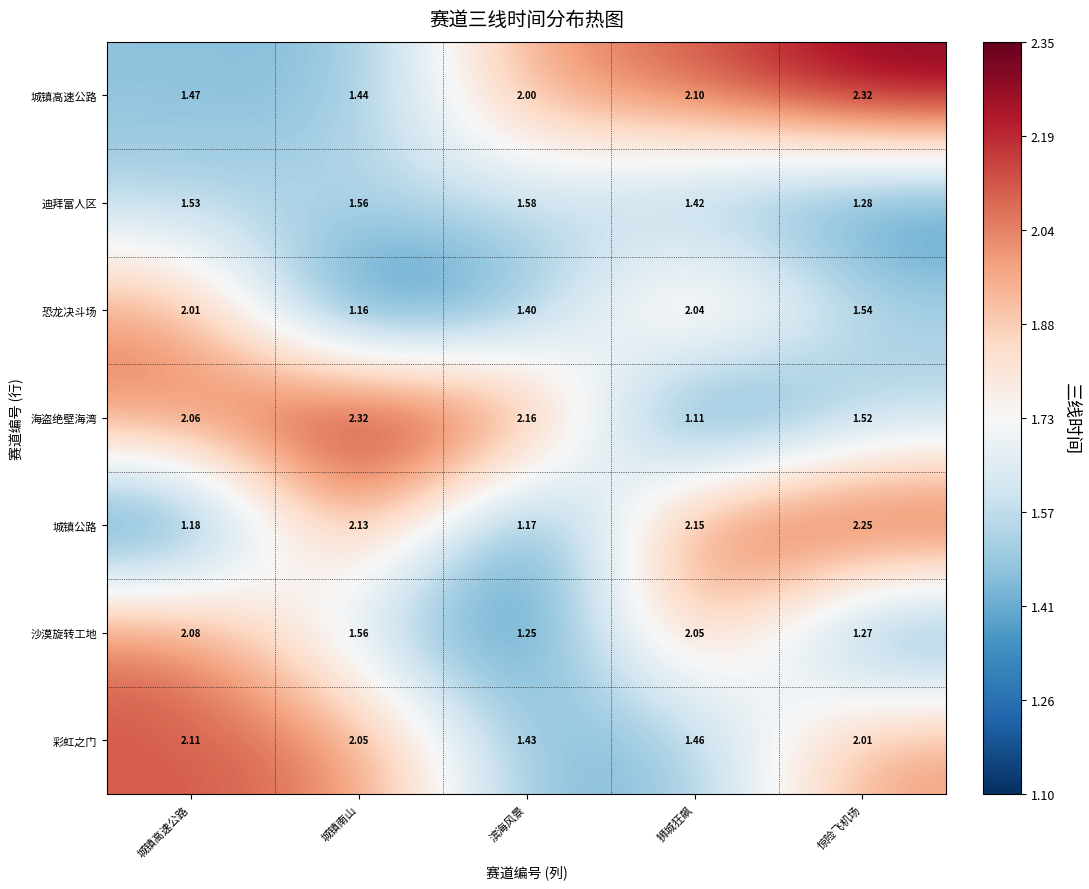

Where is 海盗绝壁海湾 nearest to the value 1?

狮城狂飙